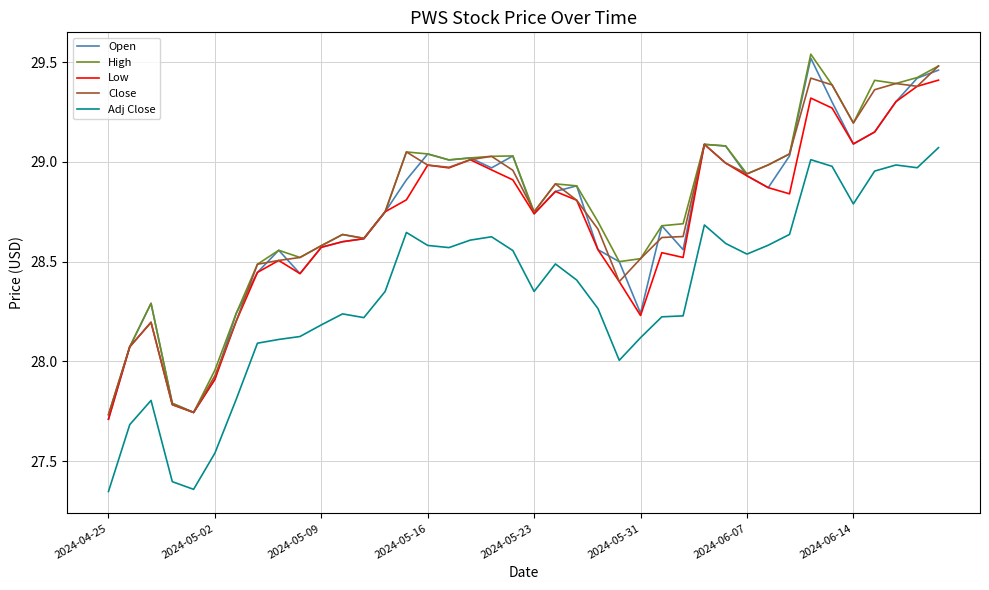

What are all the series names shown in the legend?

Open, High, Low, Close, Adj Close